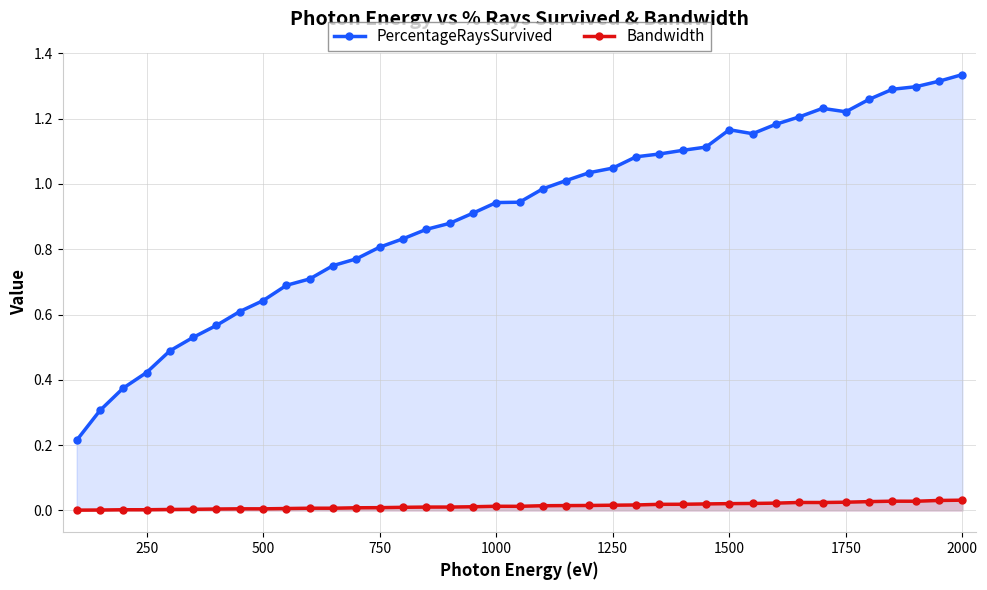

Which series has the largest range (max minus min)?

PercentageRaysSurvived